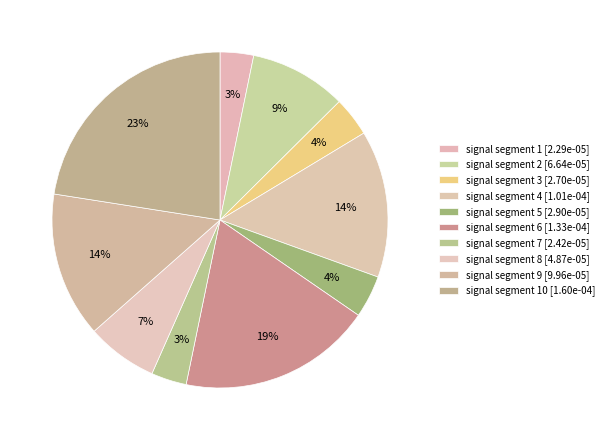

Which category has the smallest portion of the pie?

signal segment 1